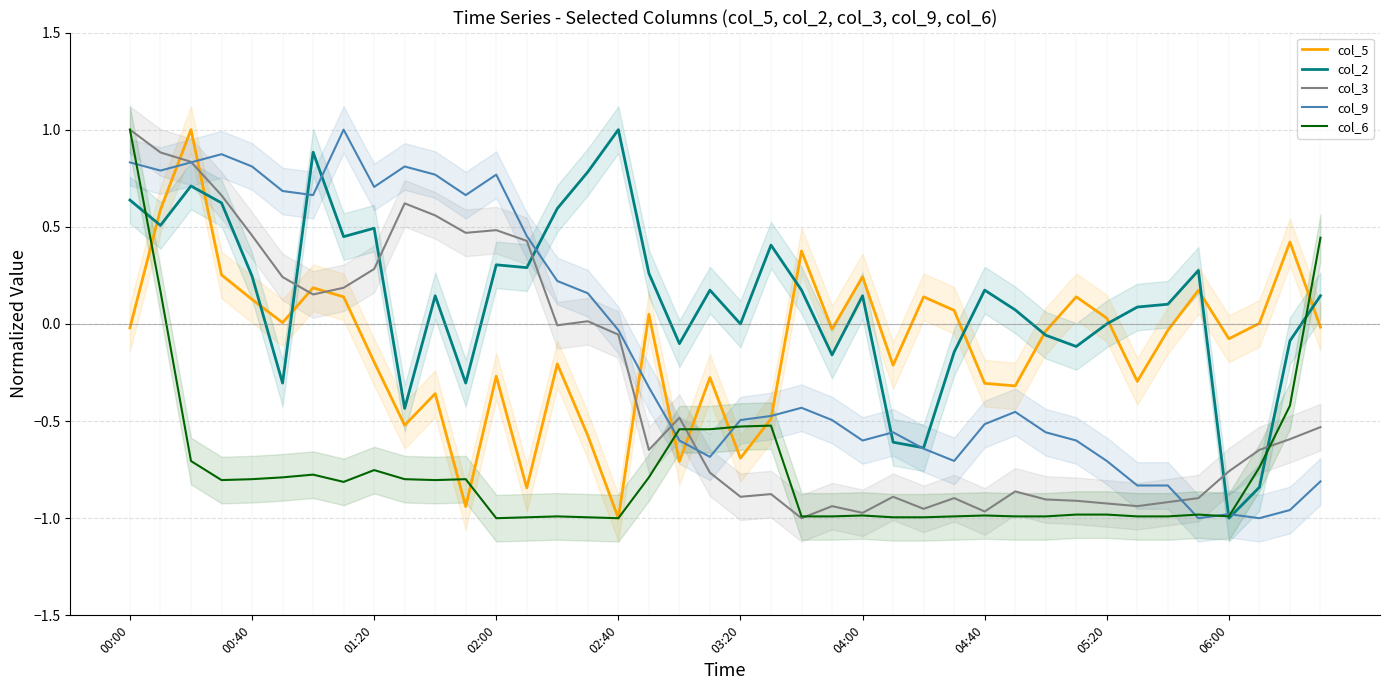

How many interior local valleys does the col_2 series have?

12